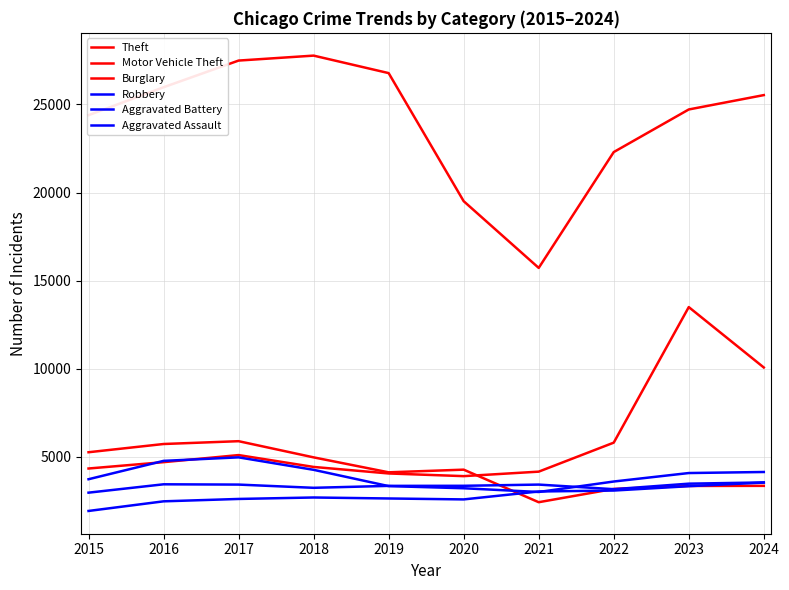

Rank the series by their maximum value, from highest to lowest.

Theft, Motor Vehicle Theft, Burglary, Robbery, Aggravated Battery, Aggravated Assault